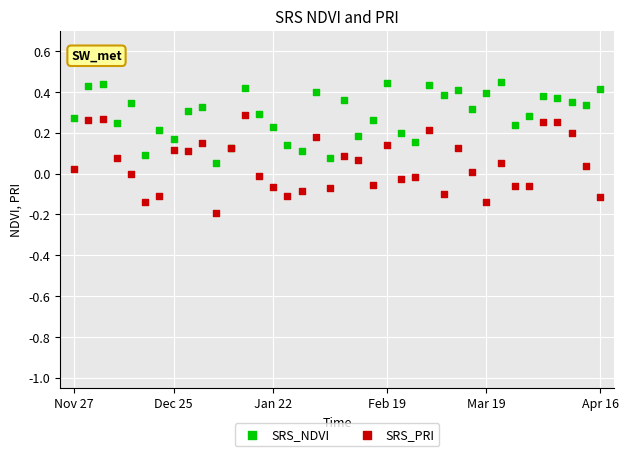

Which series reaches the maximum Y coordinate?

SRS_NDVI